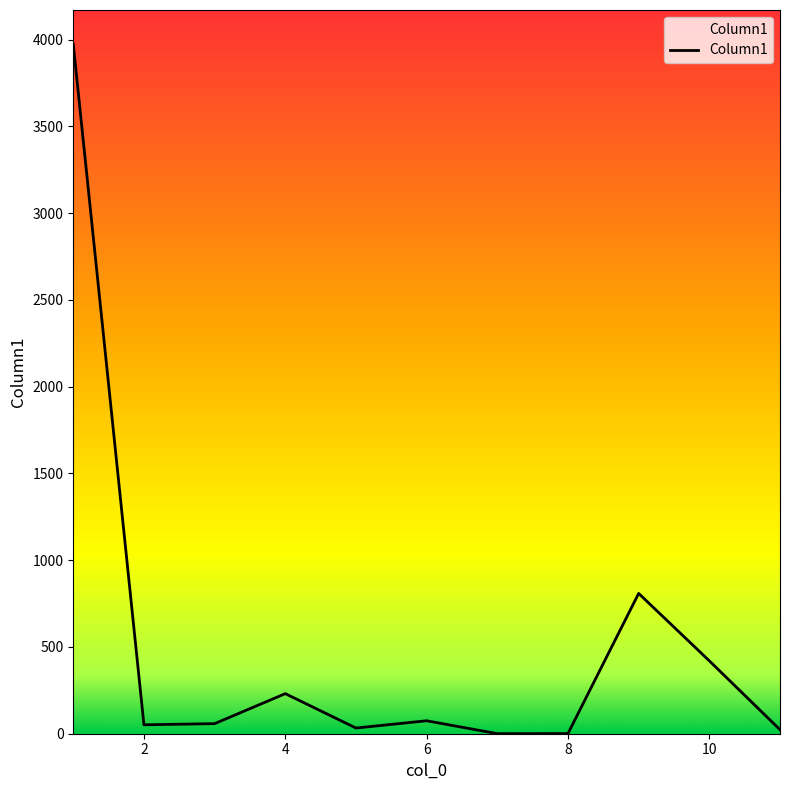

What is the maximum value shown in the chart?

3972.3